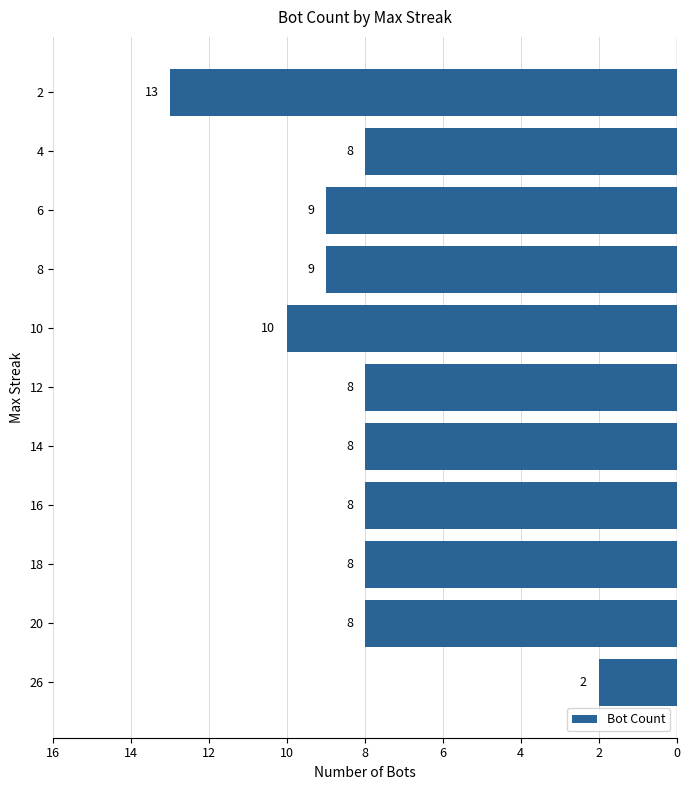

Are the bars grouped side by side (vs. stacked)?

No